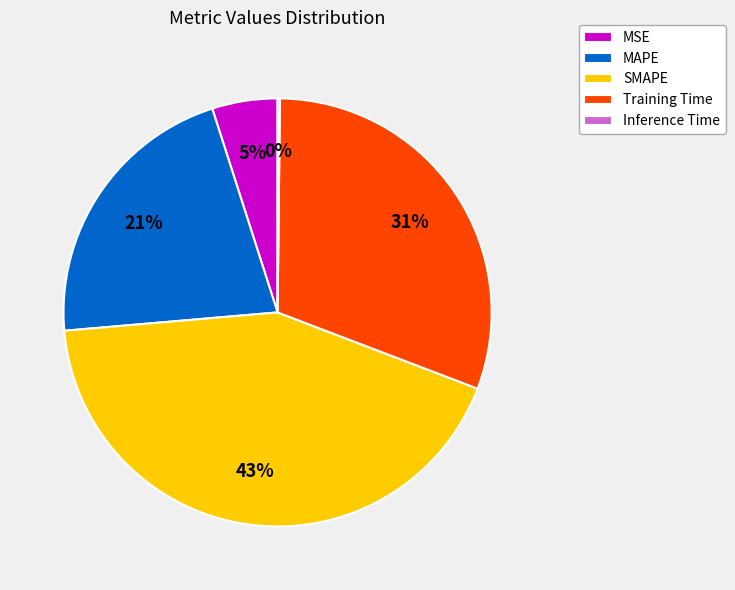

Which category has the biggest portion of the pie?

SMAPE